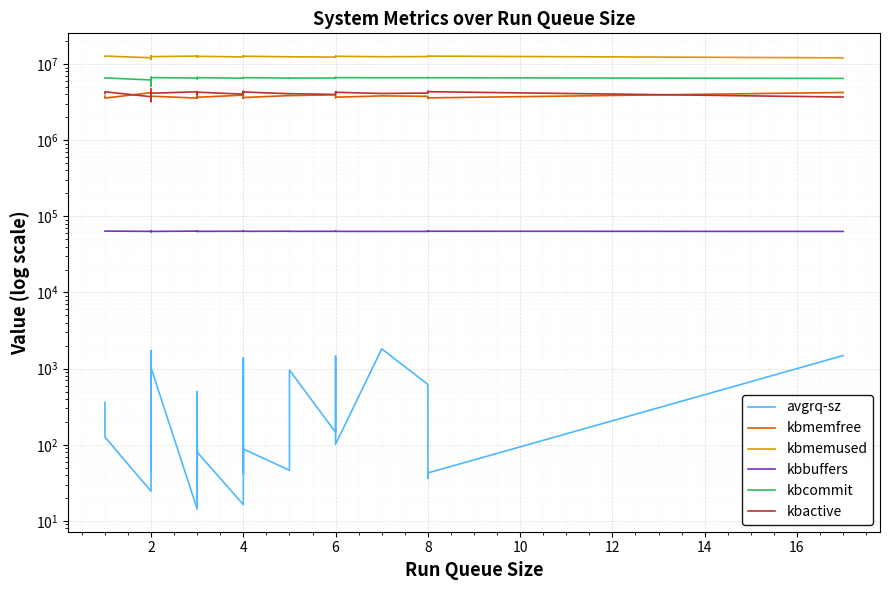

The avgrq-sz series shows 285.3 at 13. True or false?

False